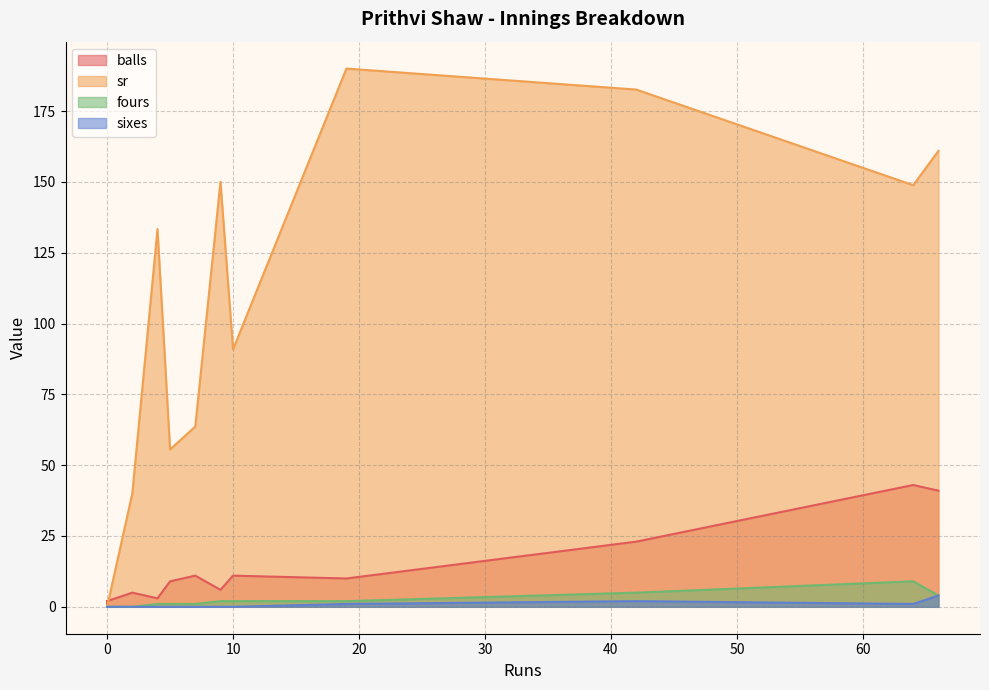

How many values in sr are above zero?

10